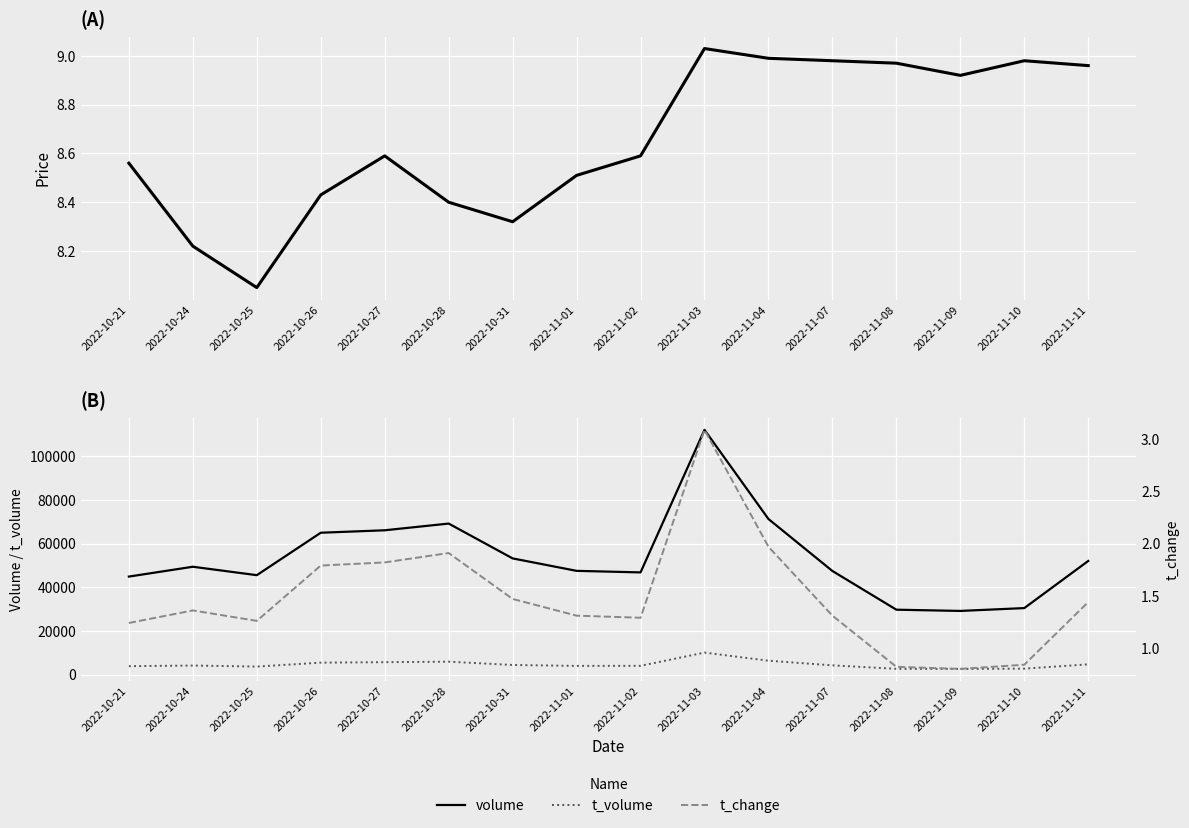

The t_volume series shows 2724.0 at 2022-11-10. True or false?

True